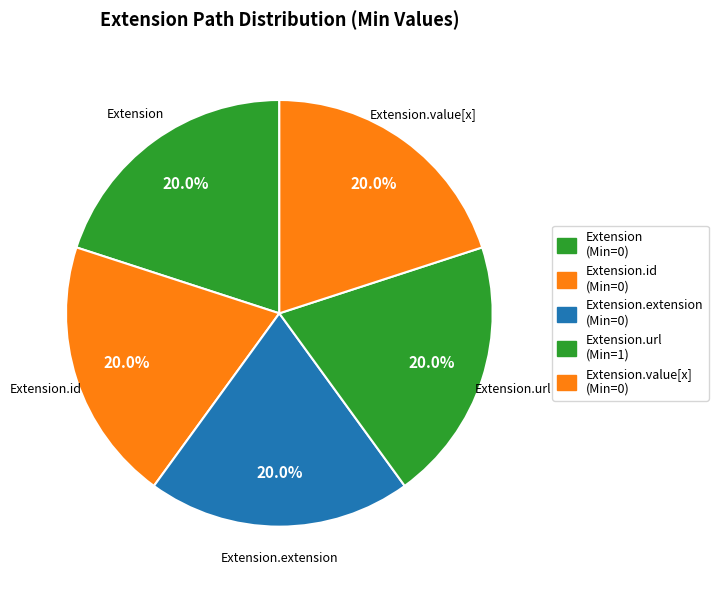

How many segments does this pie chart have?

5